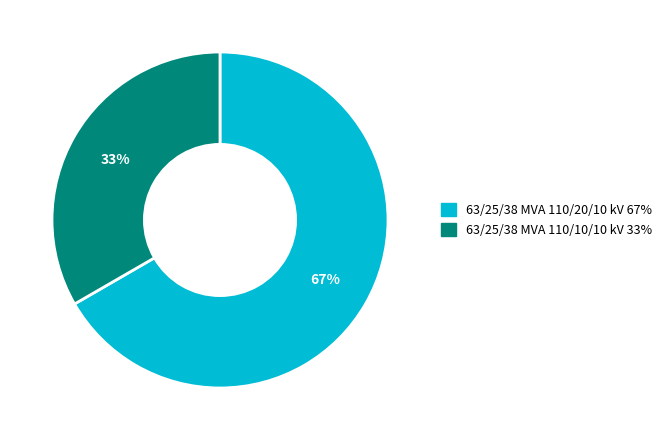

Do 63/25/38 MVA 110/10/10 kV and 63/25/38 MVA 110/20/10 kV together represent more than half of the pie?

Yes